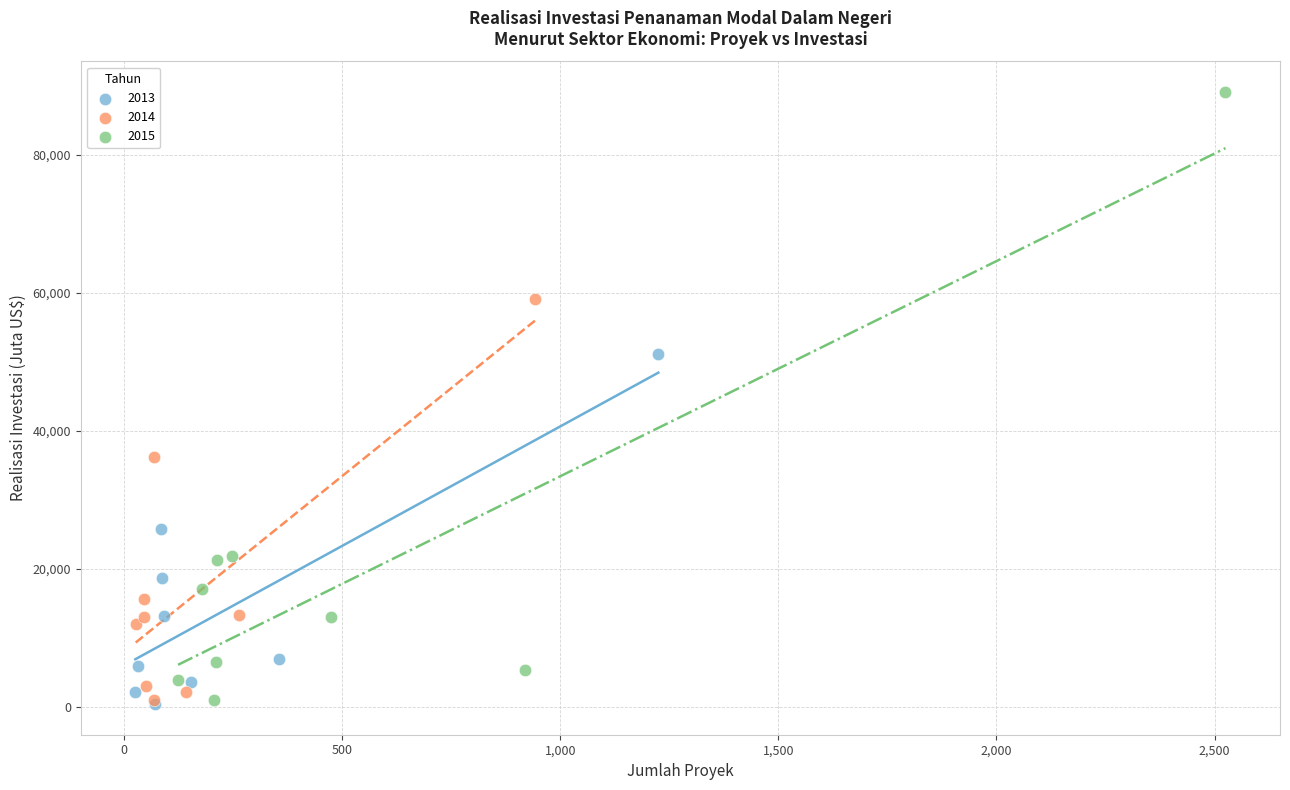

Which series contains the highest Y value?

2015